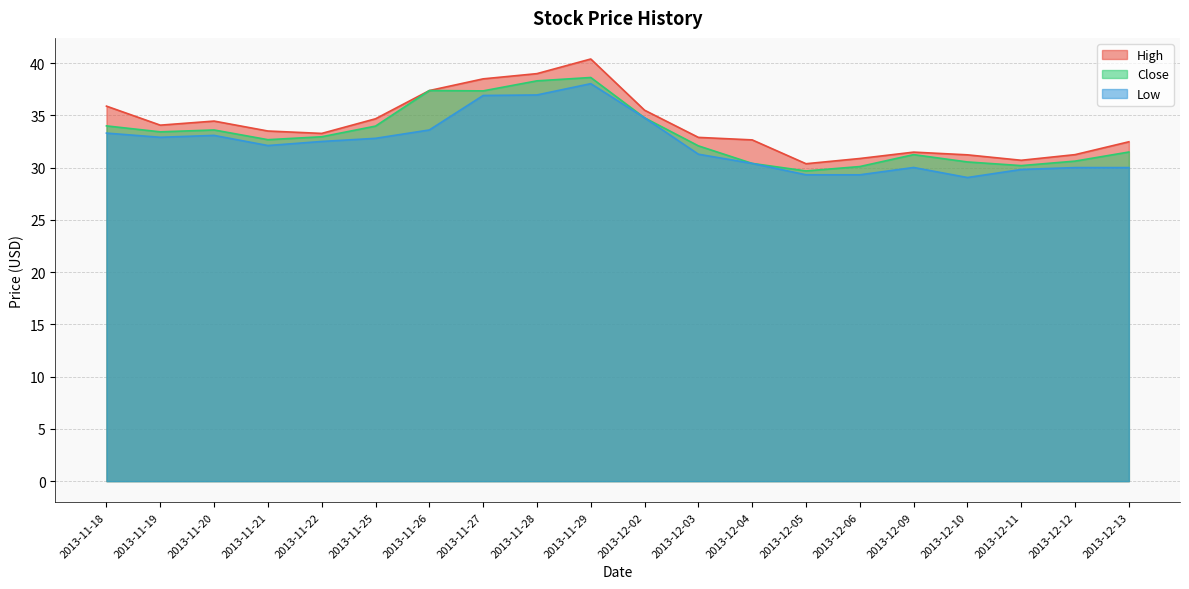

Reading left to right, what are all the values shown in this chart?

High: 2013-11-18=35.9	2013-11-19=34.1	2013-11-20=34.5	2013-11-21=33.5	2013-11-22=33.3	2013-11-25=34.7	2013-11-26=37.4	2013-11-27=38.5	2013-11-28=39.0	2013-11-29=40.4	2013-12-02=35.5	2013-12-03=32.9	2013-12-04=32.6	2013-12-05=30.4	2013-12-06=30.9	2013-12-09=31.5	2013-12-10=31.2	2013-12-11=30.7	2013-12-12=31.2	2013-12-13=32.5
Close: 2013-11-18=34.0	2013-11-19=33.4	2013-11-20=33.6	2013-11-21=32.7	2013-11-22=33.0	2013-11-25=34.0	2013-11-26=37.4	2013-11-27=37.3	2013-11-28=38.3	2013-11-29=38.6	2013-12-02=34.8	2013-12-03=32.1	2013-12-04=30.4	2013-12-05=29.7	2013-12-06=30.1	2013-12-09=31.2	2013-12-10=30.5	2013-12-11=30.2	2013-12-12=30.6	2013-12-13=31.5
Low: 2013-11-18=33.3	2013-11-19=32.9	2013-11-20=33.1	2013-11-21=32.1	2013-11-22=32.5	2013-11-25=32.8	2013-11-26=33.6	2013-11-27=36.9	2013-11-28=37.0	2013-11-29=38.0	2013-12-02=34.8	2013-12-03=31.3	2013-12-04=30.4	2013-12-05=29.3	2013-12-06=29.3	2013-12-09=30.0	2013-12-10=29.1	2013-12-11=29.8	2013-12-12=30.0	2013-12-13=30.0